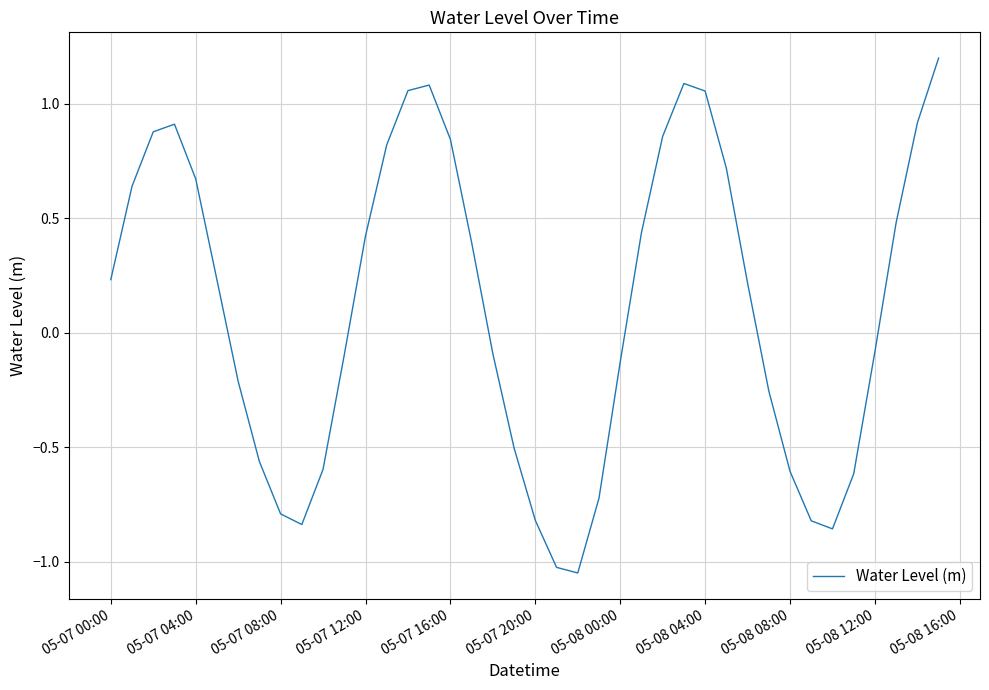

What is the greatest value displayed?

1.2